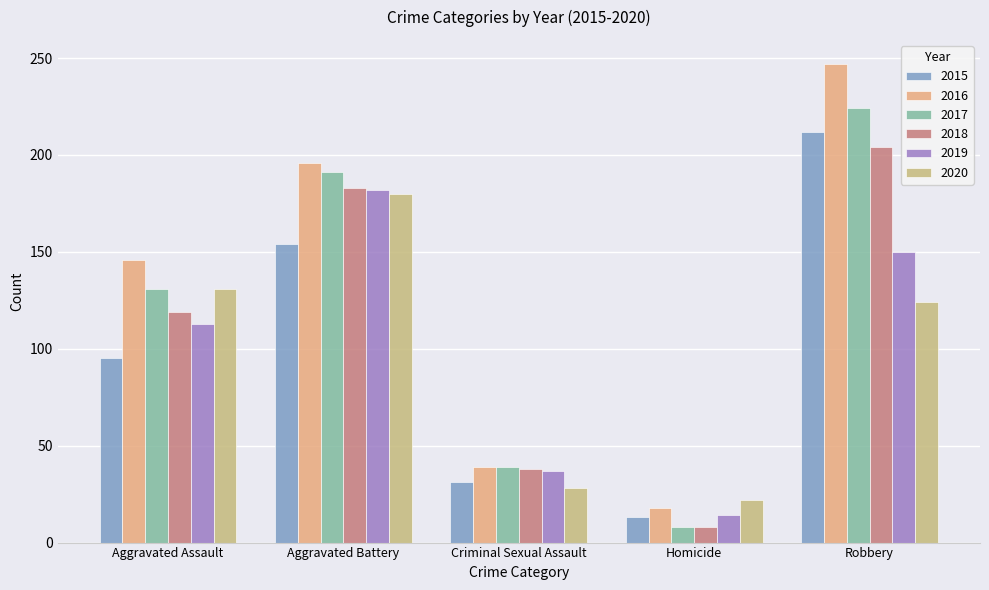

Which category has the highest value in the 2015 series?

Robbery